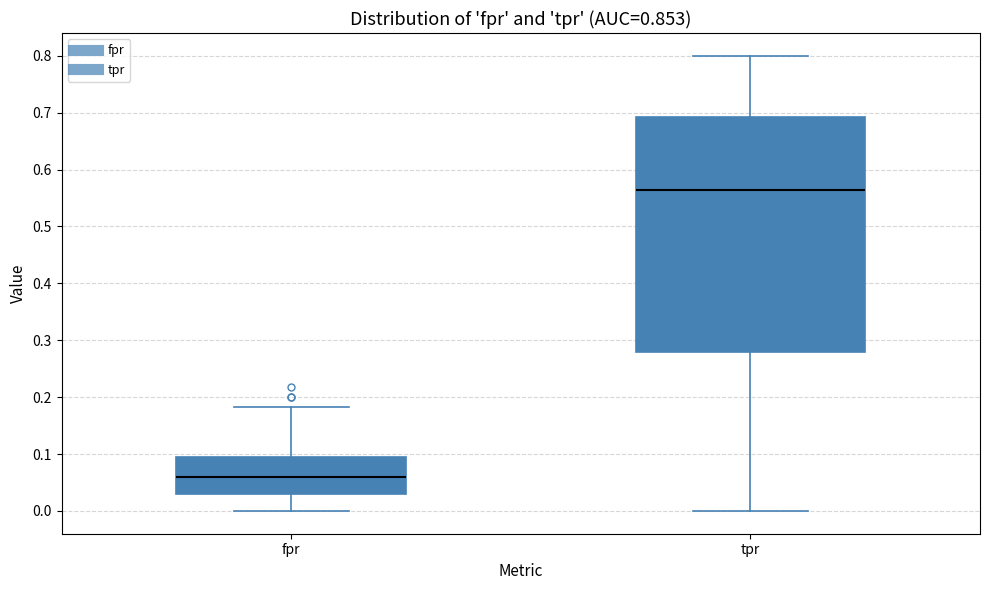

Reading left to right, read every box against the y-axis: the position of its median line, the range the box covers, and the ends of its whiskers. The values are not printed on the chart, so give them approximately, as read against the axis.

fpr: median 0.06, box 0.03 to 0.09, whiskers 0.00 to 0.18
tpr: median 0.56, box 0.28 to 0.69, whiskers 0.00 to 0.80